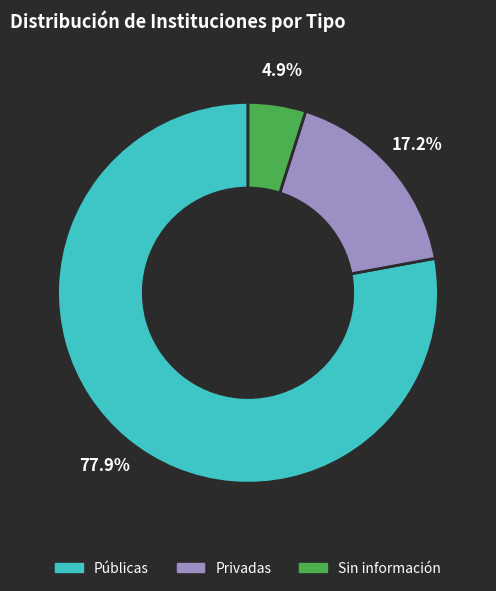

Is Públicas the majority of the pie?

Yes